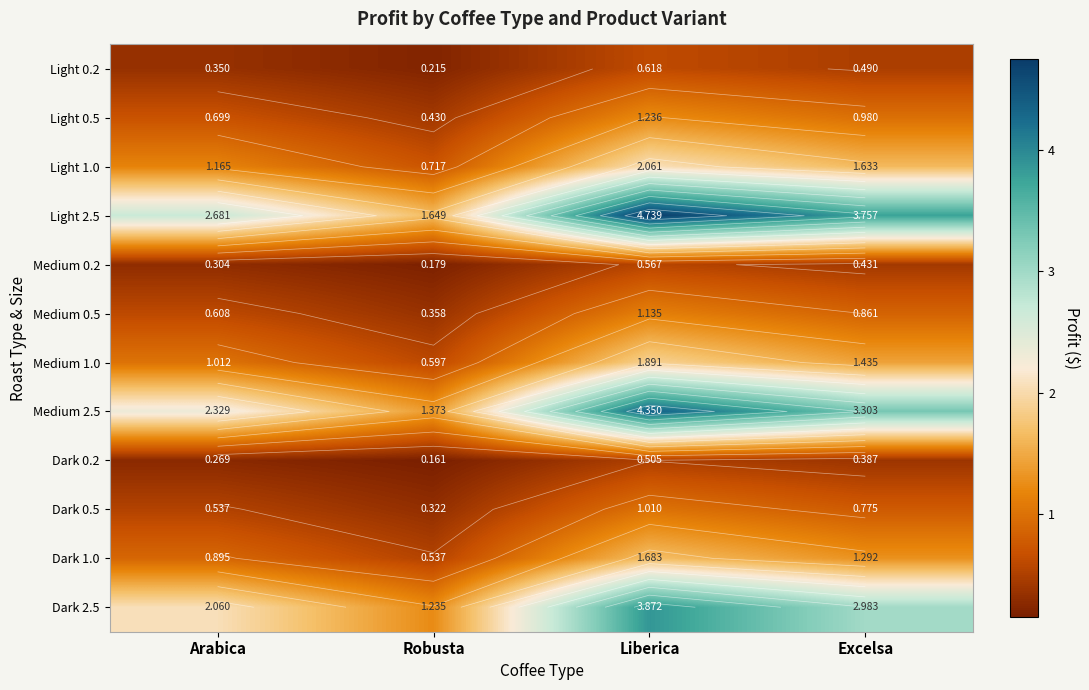

Is the value of Dark 2.5 at Excelsa greater than the value of Dark 1.0 at Arabica?

Yes